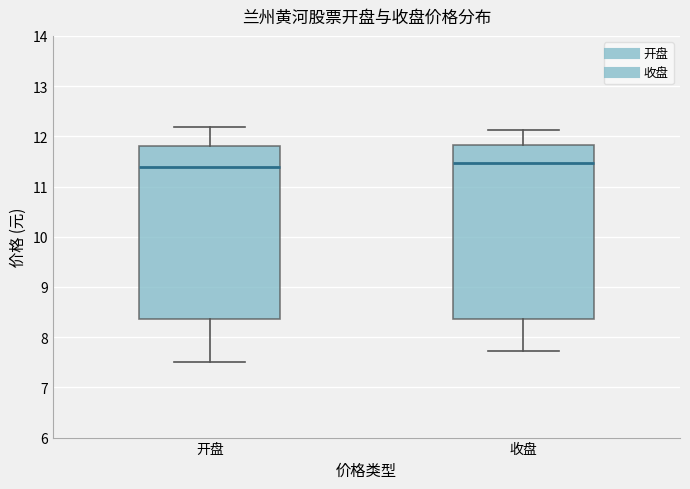

Reading left to right, read every box against the y-axis: the position of its median line, the range the box covers, and the ends of its whiskers. The values are not printed on the chart, so give them approximately, as read against the axis.

开盘: median 11.4, box 8.4 to 11.8, whiskers 7.5 to 12.2
收盘: median 11.5, box 8.4 to 11.8, whiskers 7.7 to 12.1